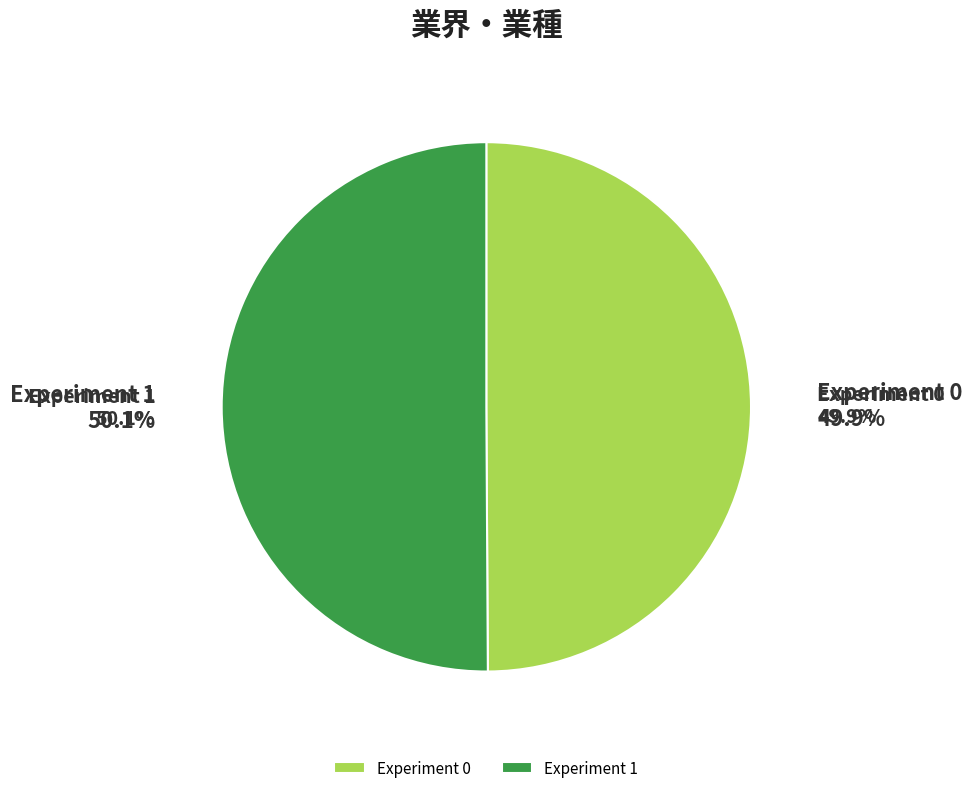

Is there a majority slice in this chart?

Yes